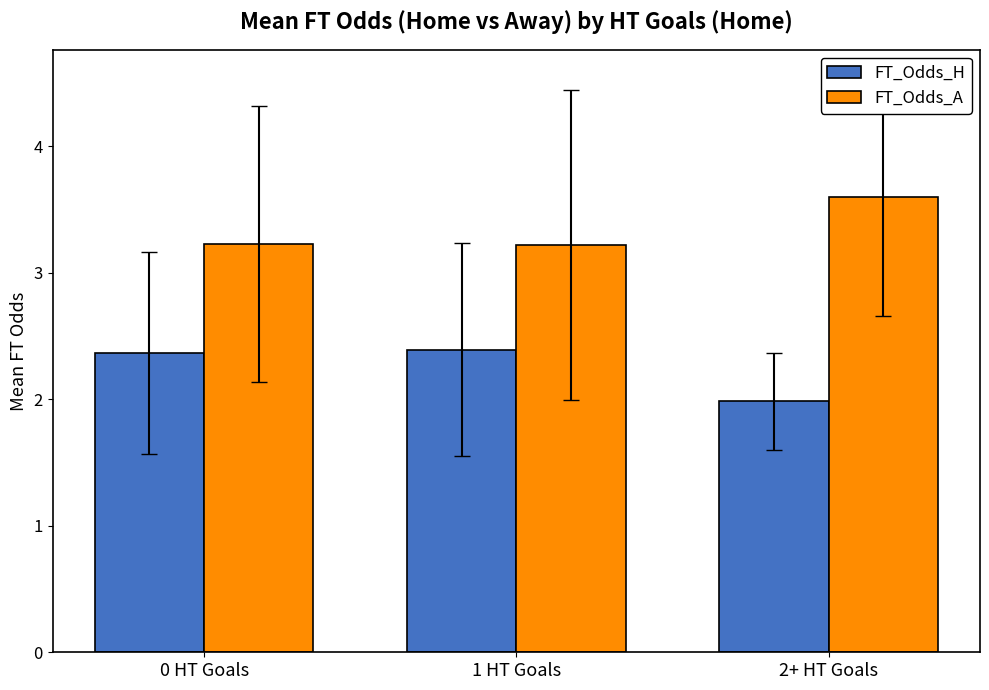

How many series are shown in this chart?

2